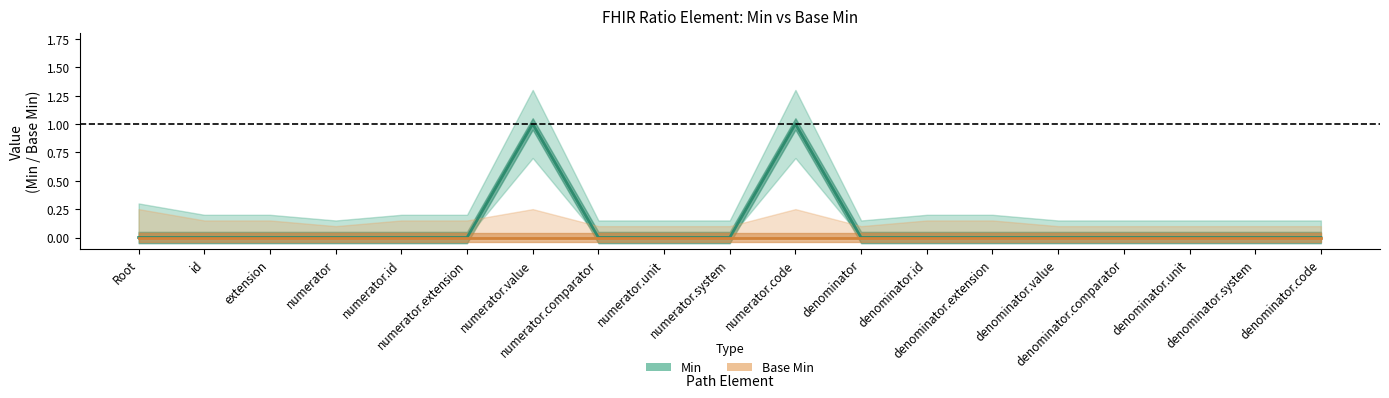

Between numerator and extension, which is larger?

numerator